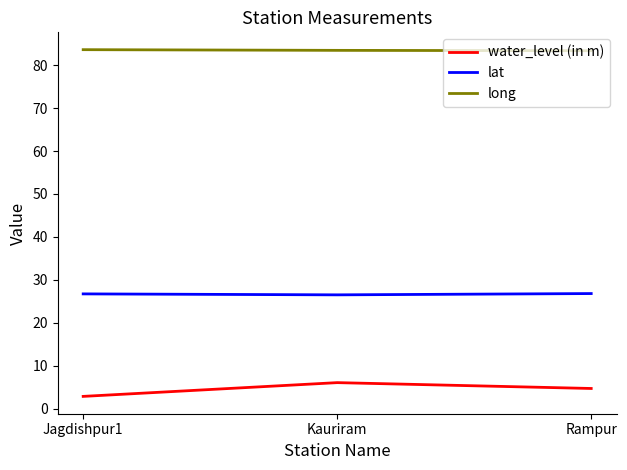

Rank the series at Kauriram from highest to lowest value.

long, lat, water_level (in m)